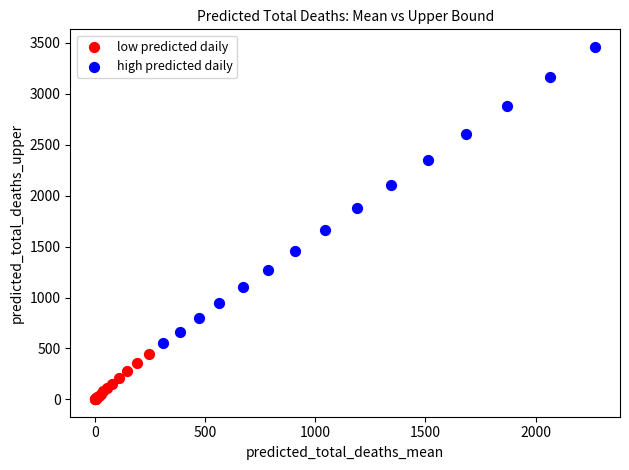

Which series has the widest spread of Y values?

high predicted daily